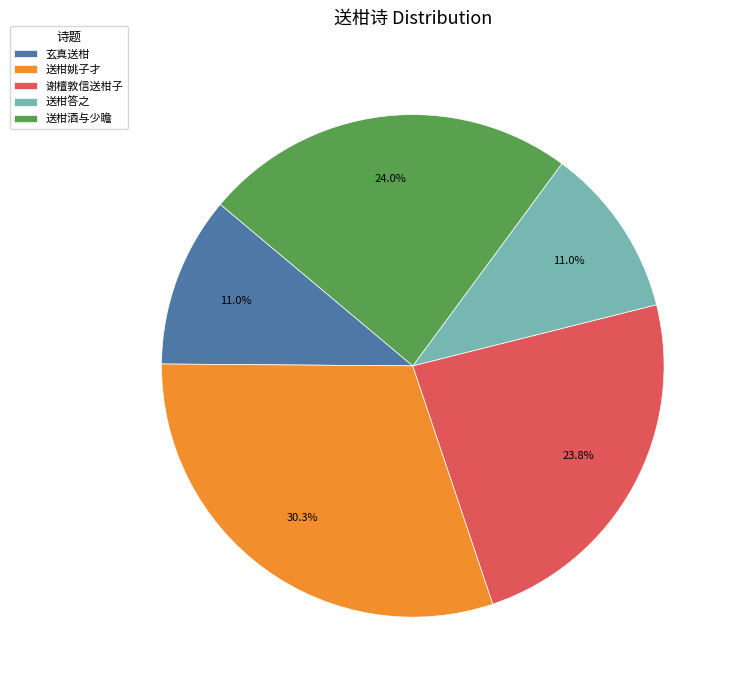

The 送柑姚子才 slice represents 15% of the pie. True or false?

False